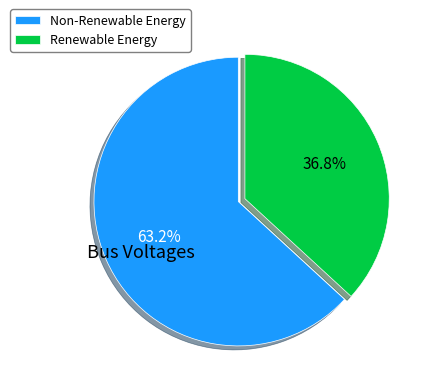

To the nearest percent, what is the average slice percentage?

50%